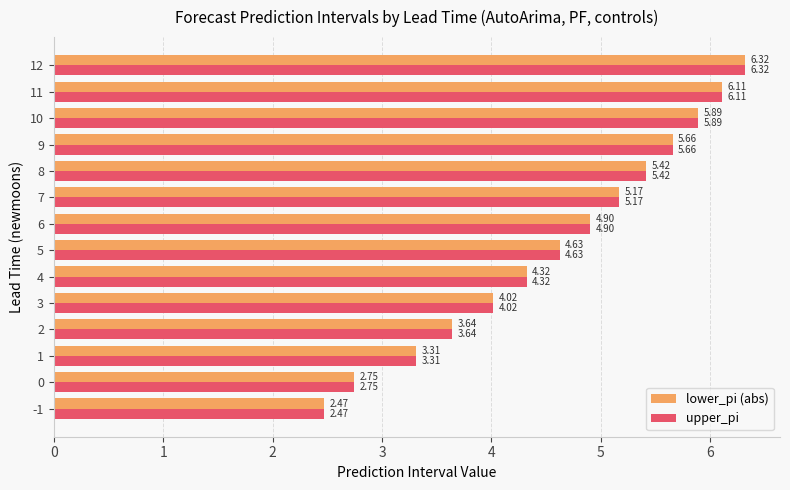

Is the value of lower_pi (abs) at 2 greater than the value of upper_pi at 9?

No